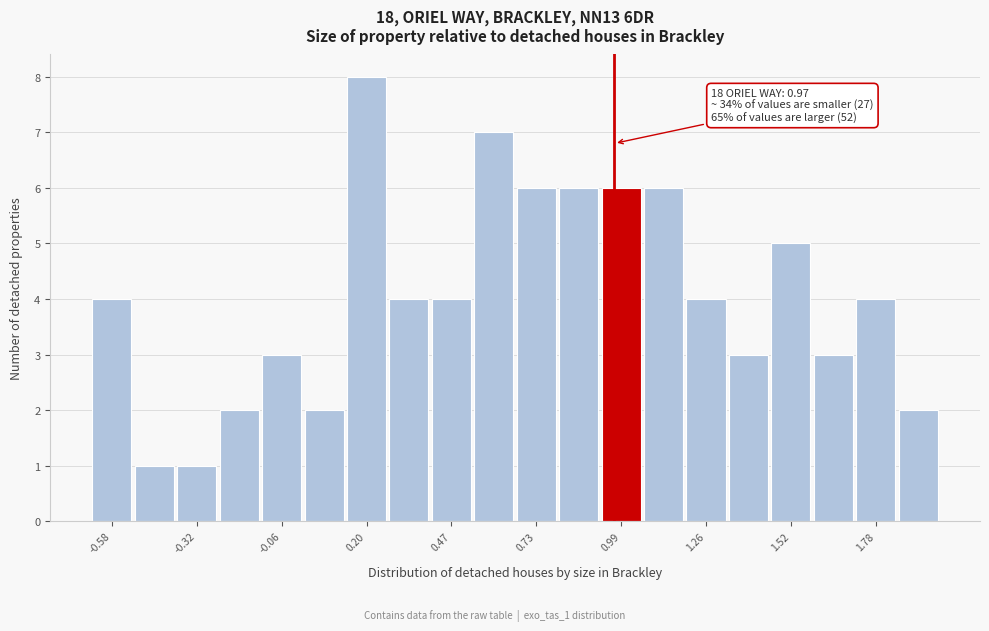

Read against the x-axis, roughly where is the centre of the tallest bar?

0.20